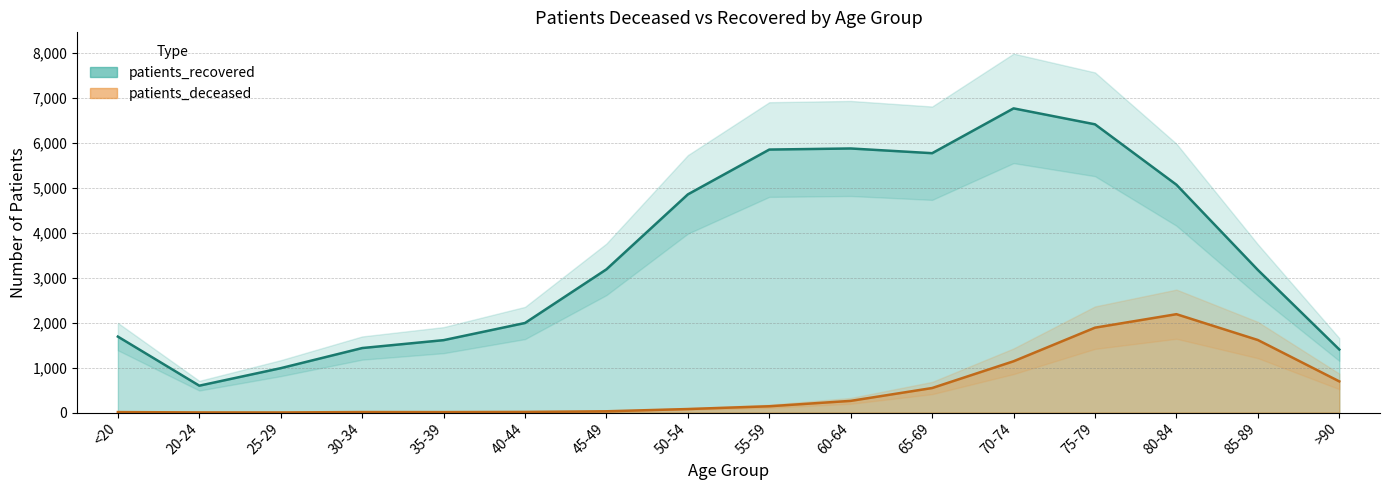

True or false: patients_deceased and patients_recovered intersect in this chart.

False